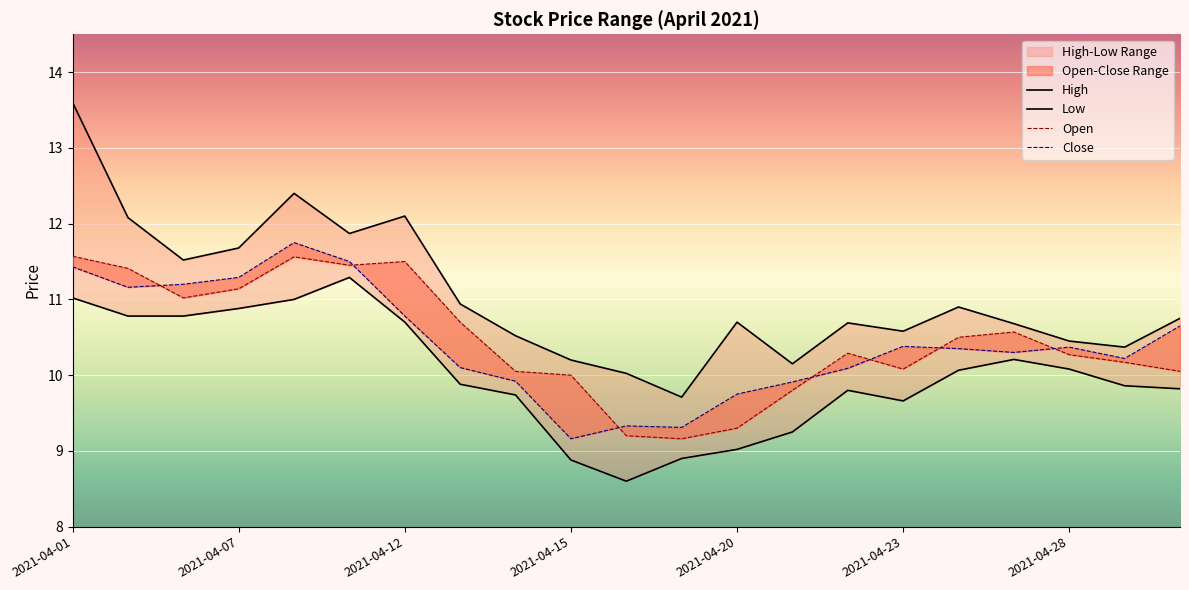

What is the value of the Low point at the 7th from the left?

10.7